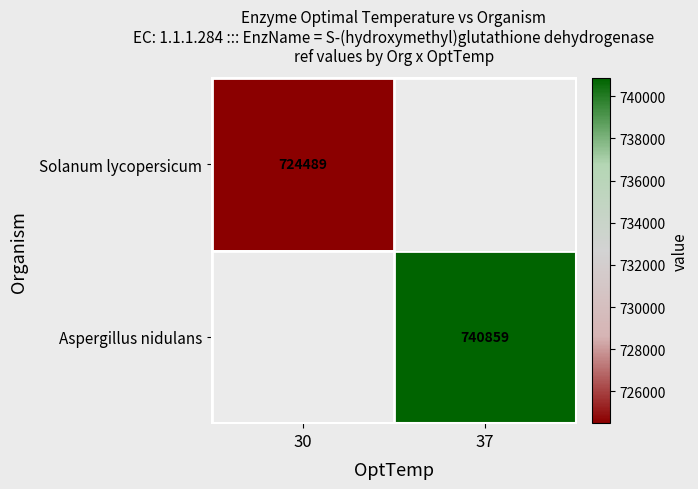

The Aspergillus nidulans series shows 306399 at 37. True or false?

False